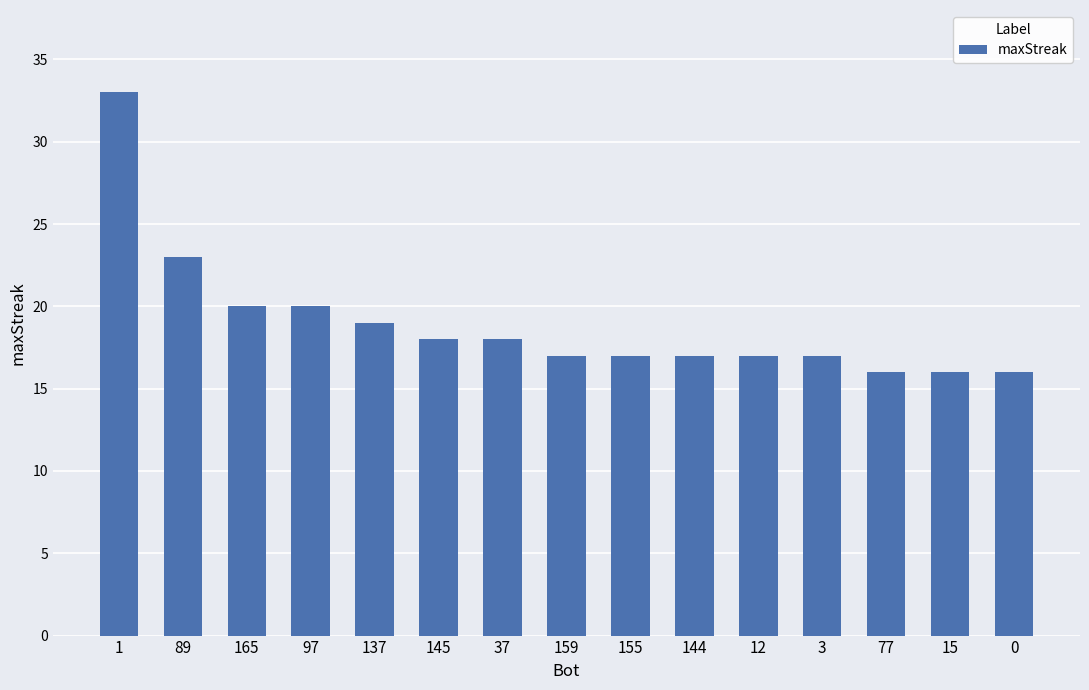

What is the label of the 10th bar from the right?

145